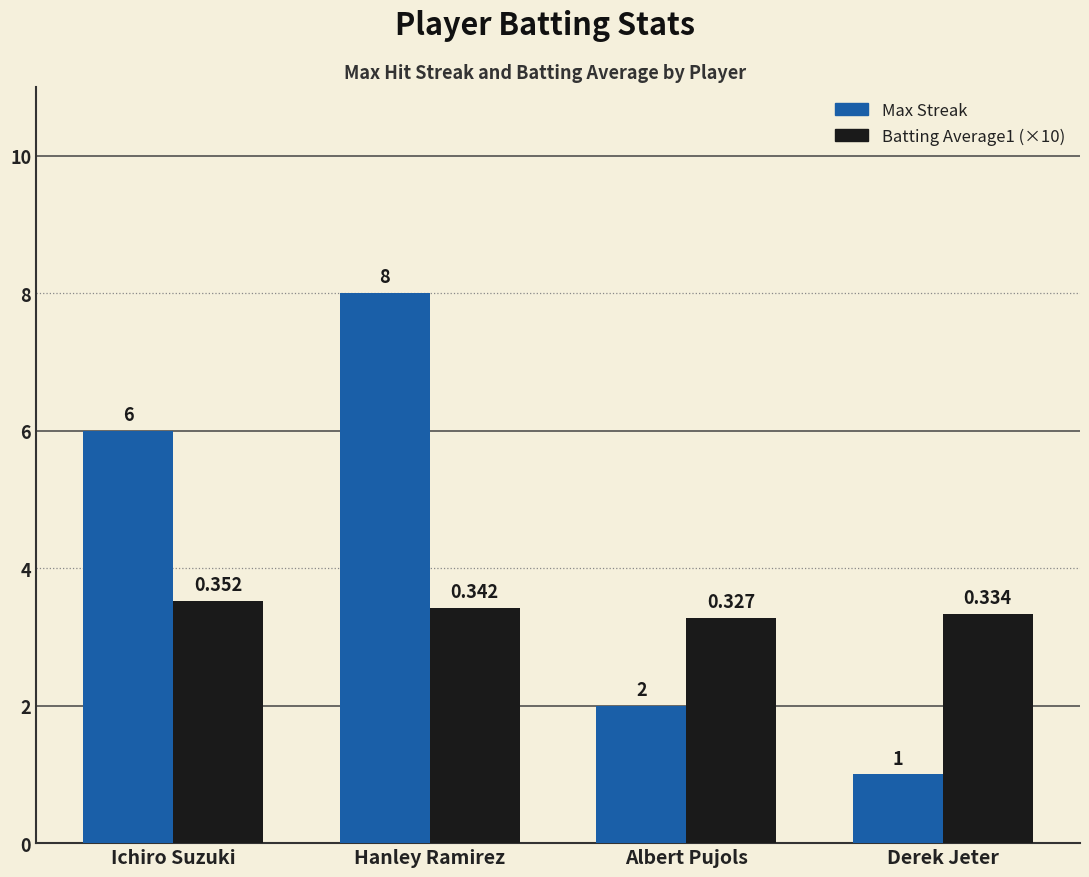

Which series has the largest total across all categories?

Max Streak